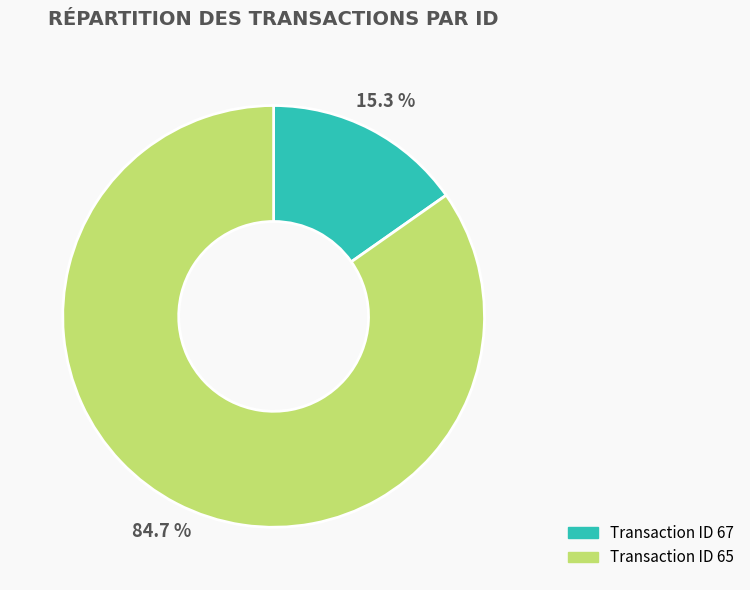

How many segments does this pie chart have?

2